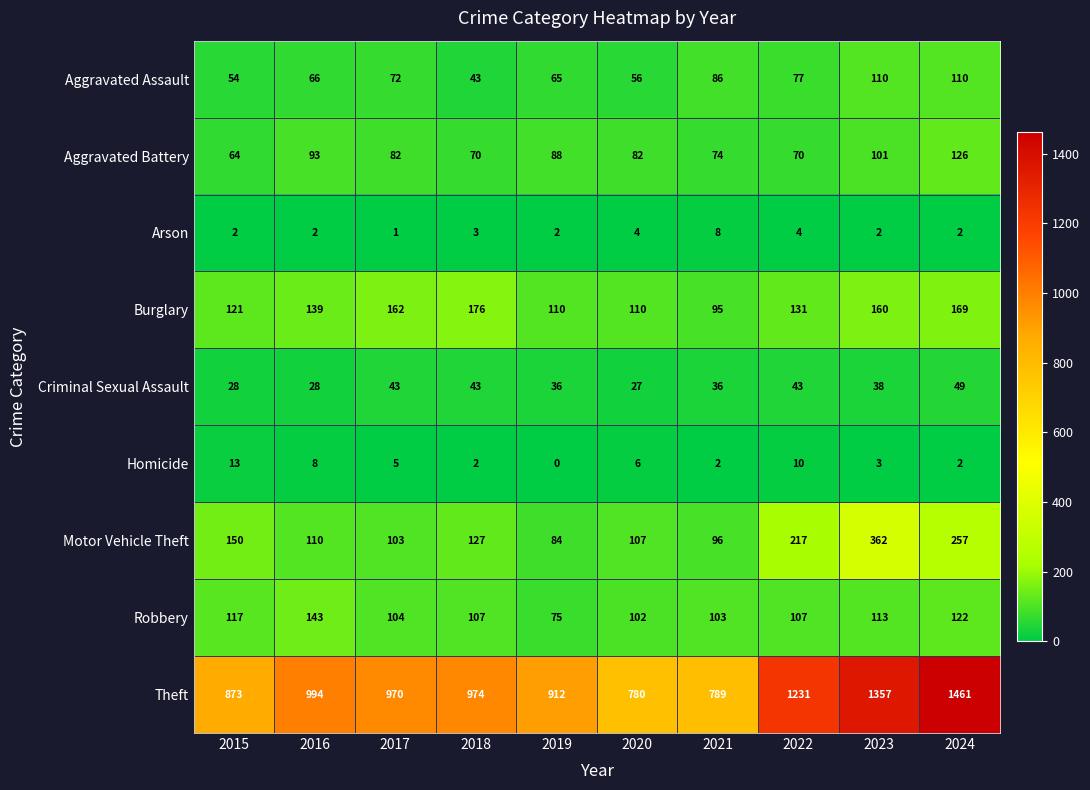

Which series changed the most between 2016 and 2021?

Theft